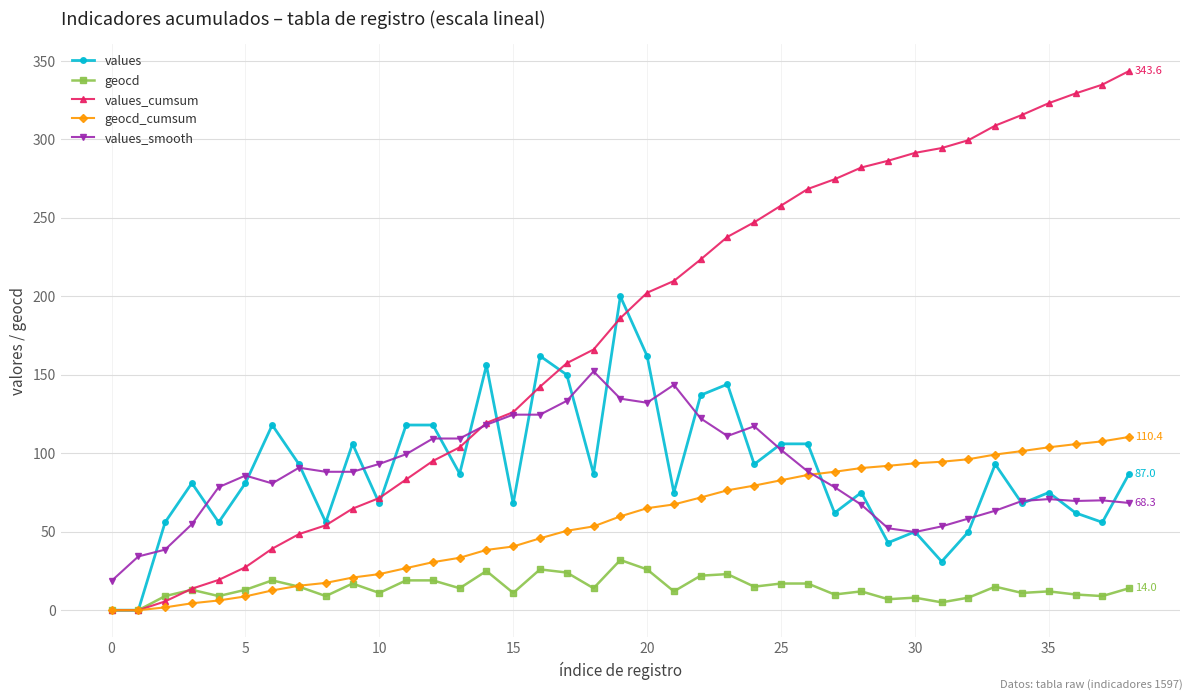

What is the average value of the values_smooth series?

88.4